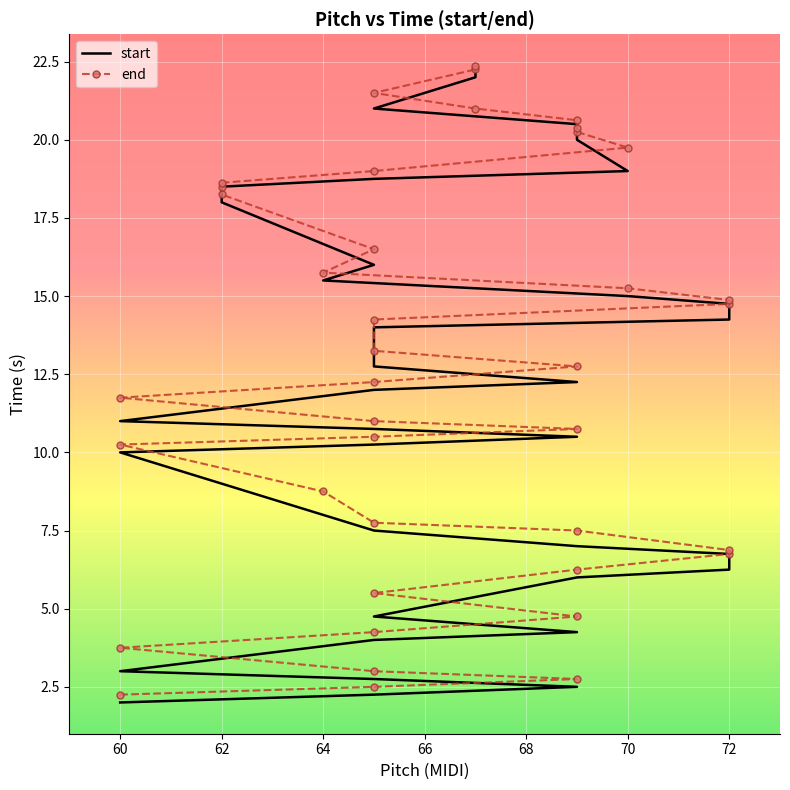

What are all the series names shown in the legend?

start, end